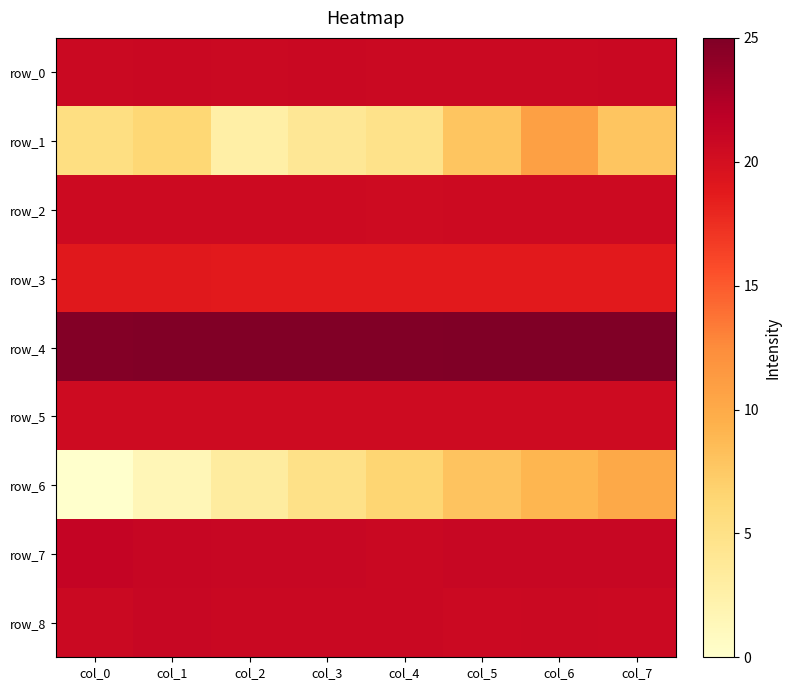

What value does the row_4 series have at col_0?

24.8